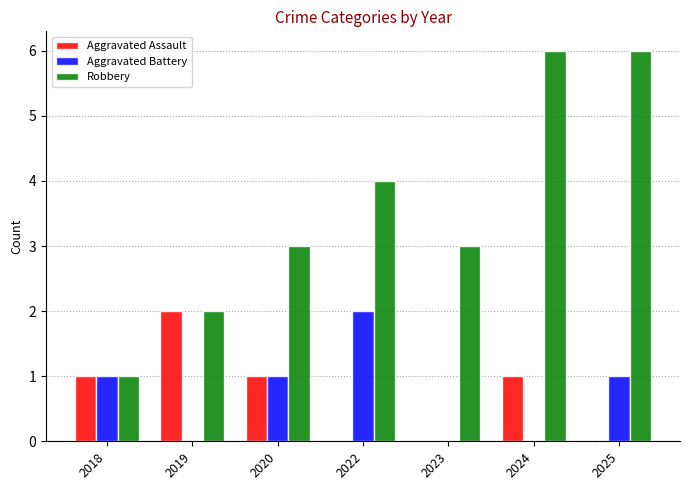

Reading left to right, extract all data points from this chart.

Aggravated Assault: 1	2	1	0	0	1	0
Aggravated Battery: 1	0	1	2	0	0	1
Robbery: 1	2	3	4	3	6	6